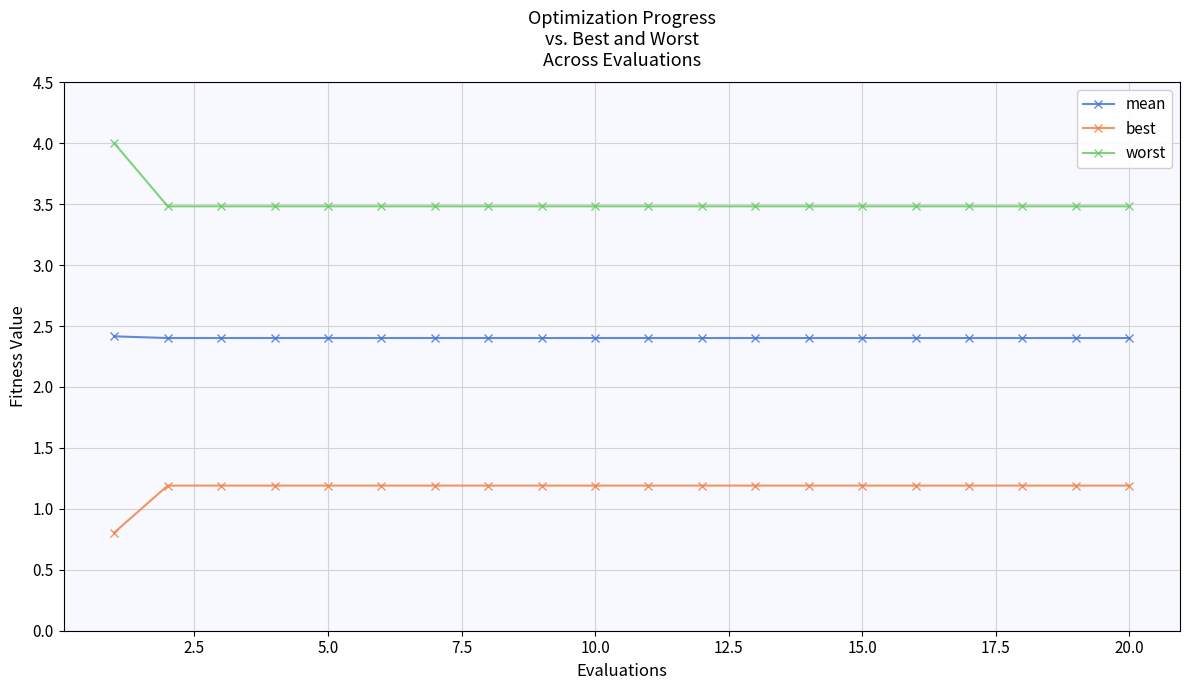

What are all the series names shown in the legend?

mean, best, worst